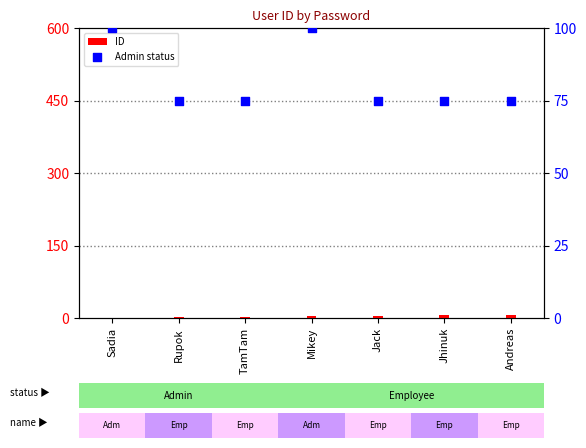

Which series has the largest total across all categories?

Admin status